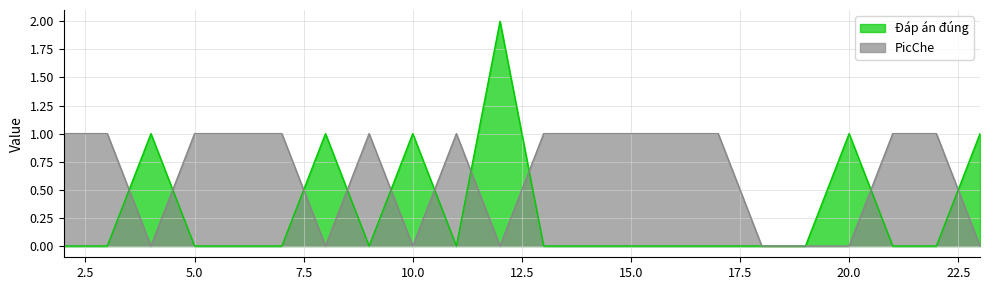

List the series in order of their peak value, highest first.

Đáp án đúng, PicChe